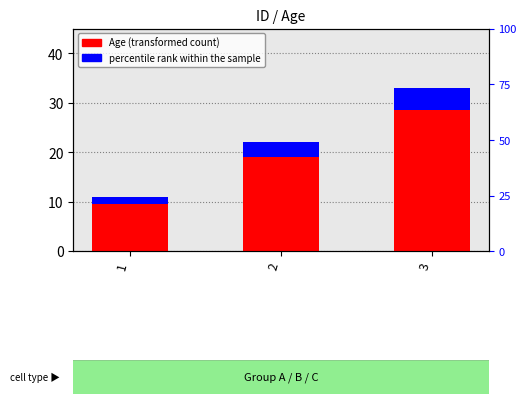

What is the ratio of the value at 3 to the value at 2?

1.5